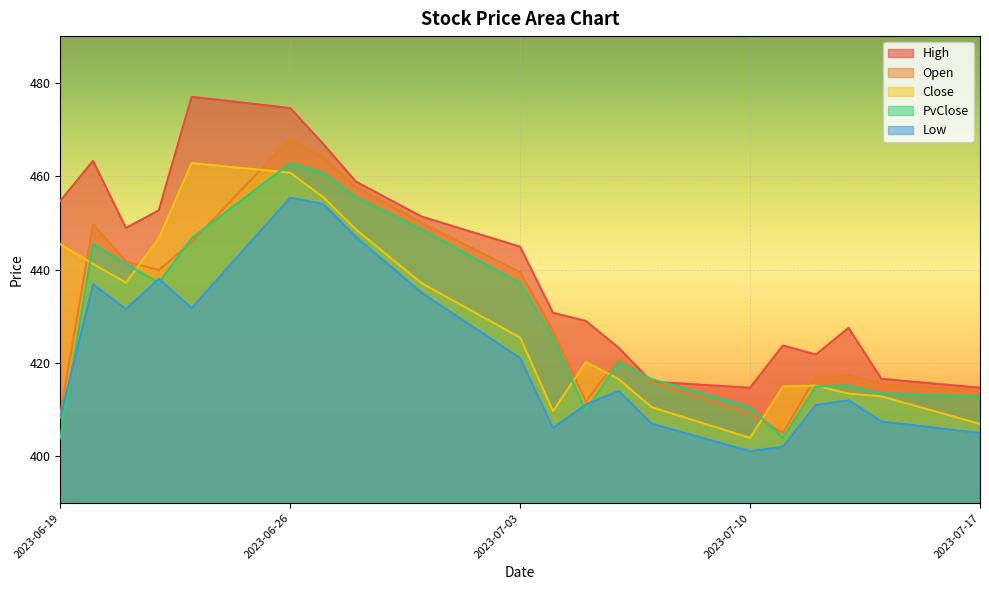

How many data points in Close are less than 425?

10